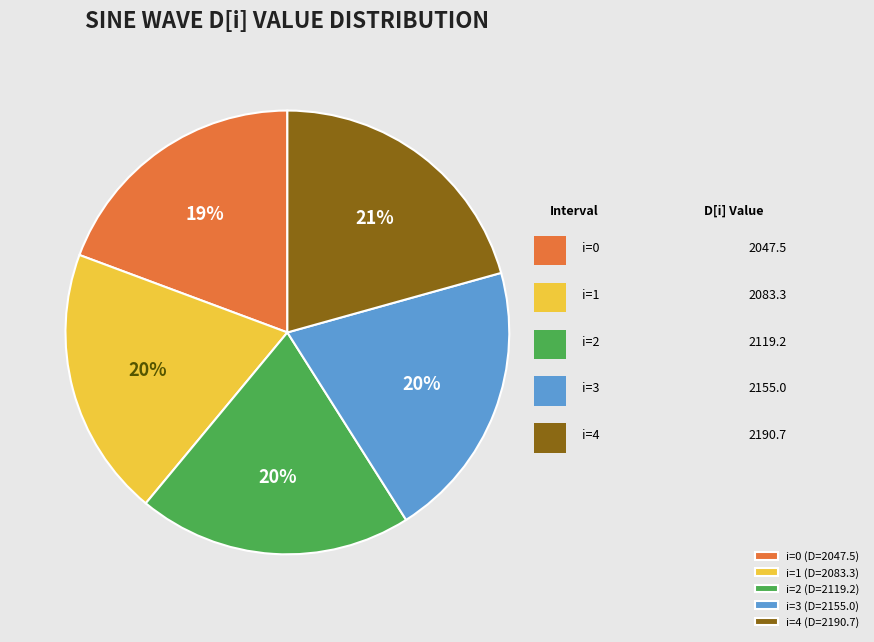

Is it true that i=2 (D=2119.2) is 20% of the pie?

True